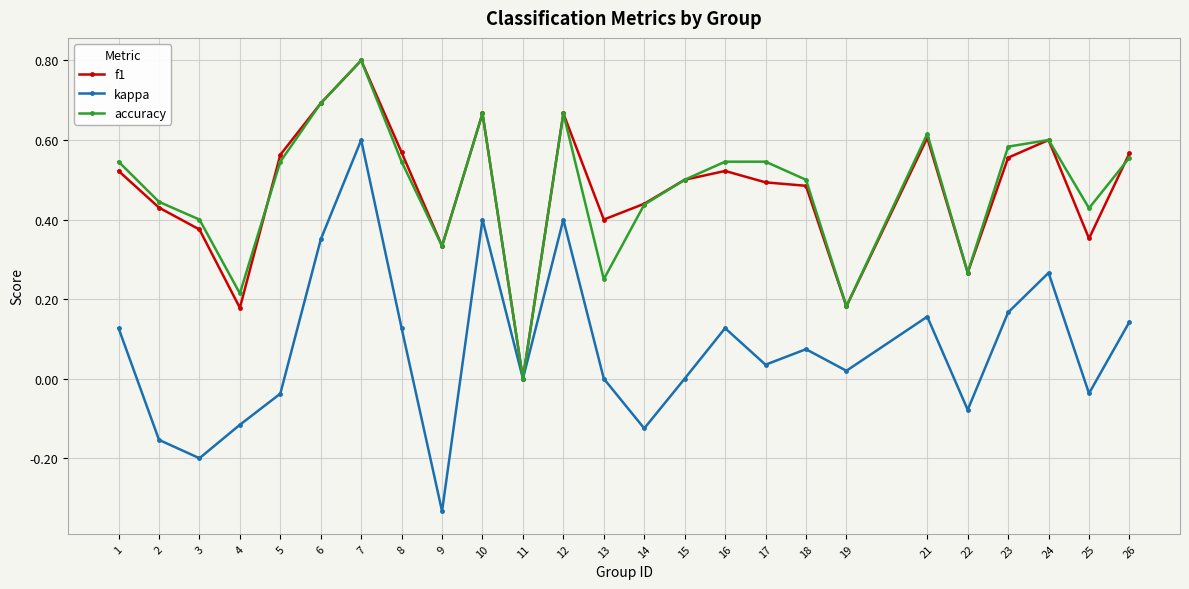

What is the greatest value displayed?

0.8